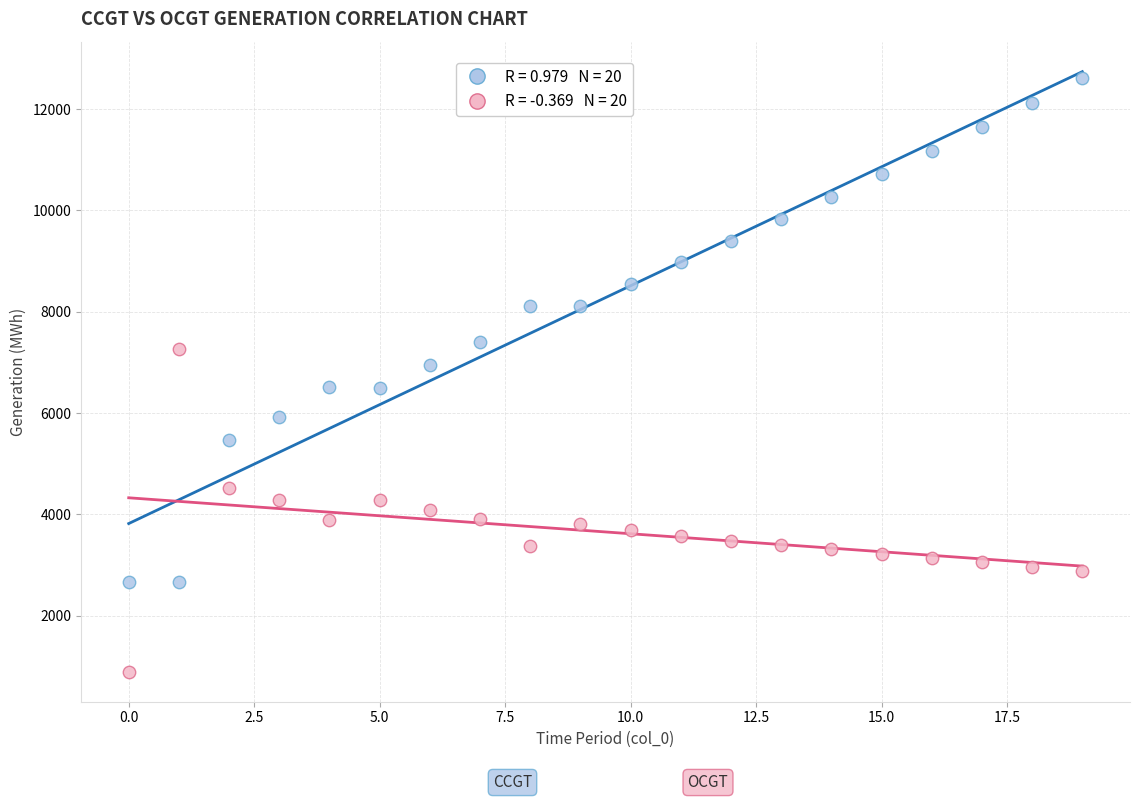

Across all data points, what is the range of Y values (max minus min)?

11725